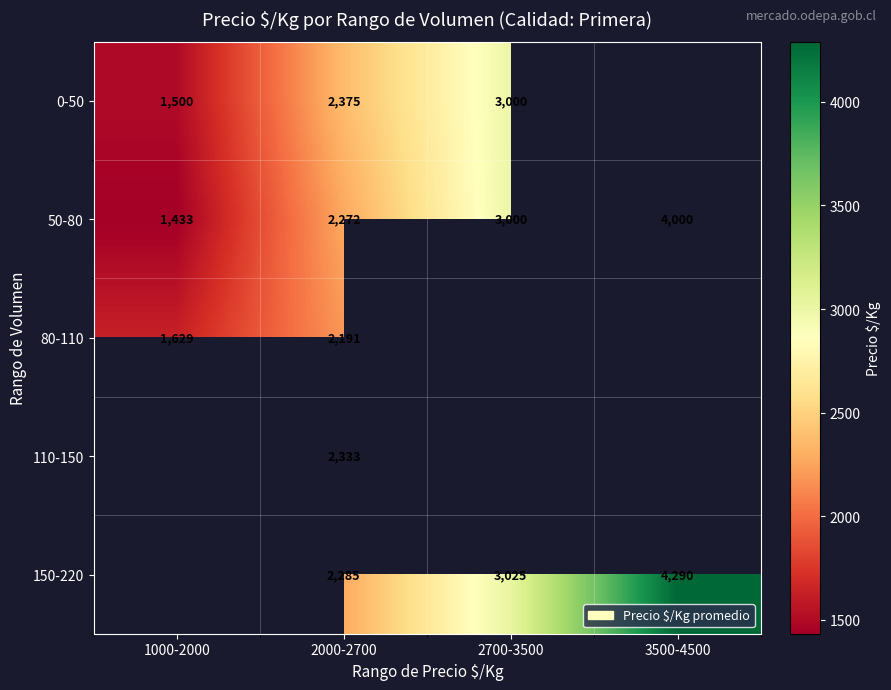

Rank the series at 2000-2700 from lowest to highest value.

80-110, 50-80, 150-220, 110-150, 0-50